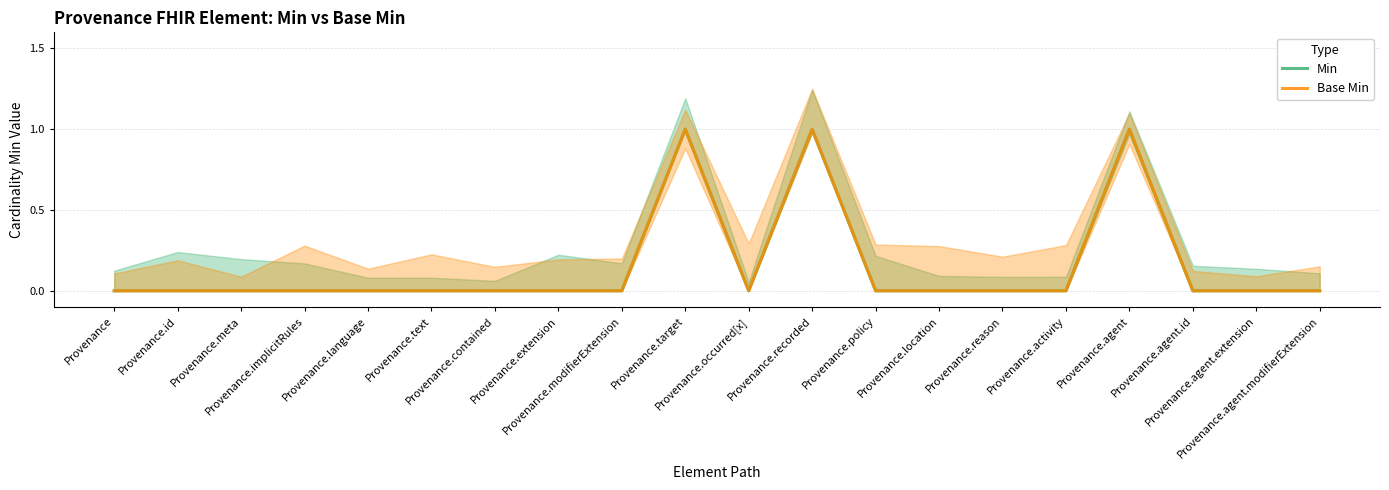

At which label does Base Min reach its minimum?

Provenance